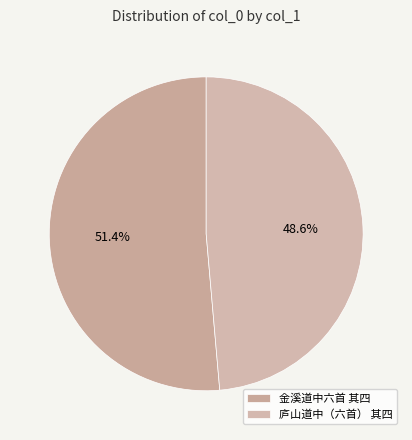

Count the number of slices in the pie.

2